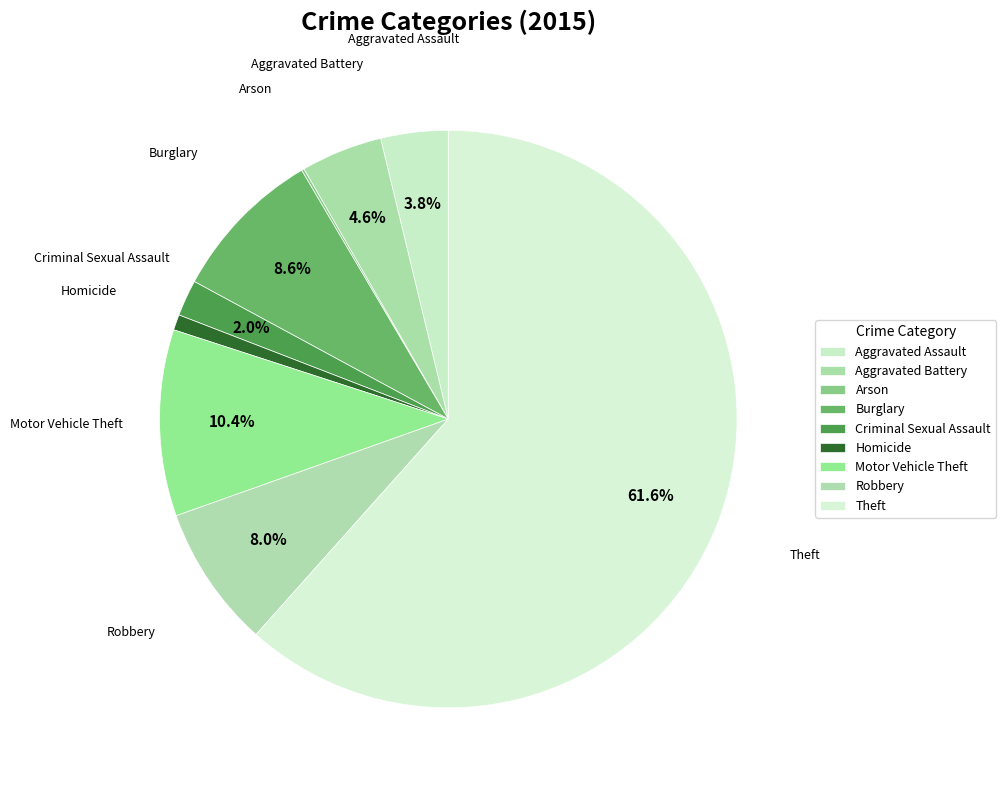

Approximately how many times larger is the value at Robbery compared to Aggravated Assault?

2.1